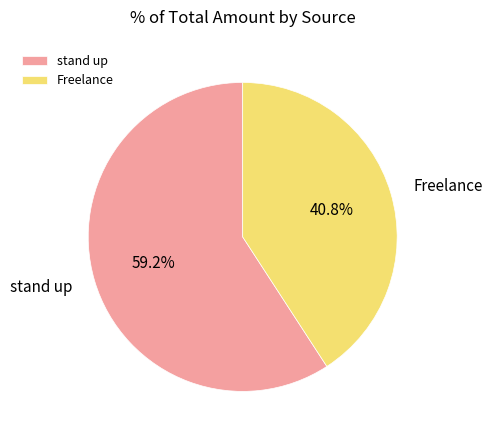

Rank the categories by value from lowest to highest.

Freelance, stand up